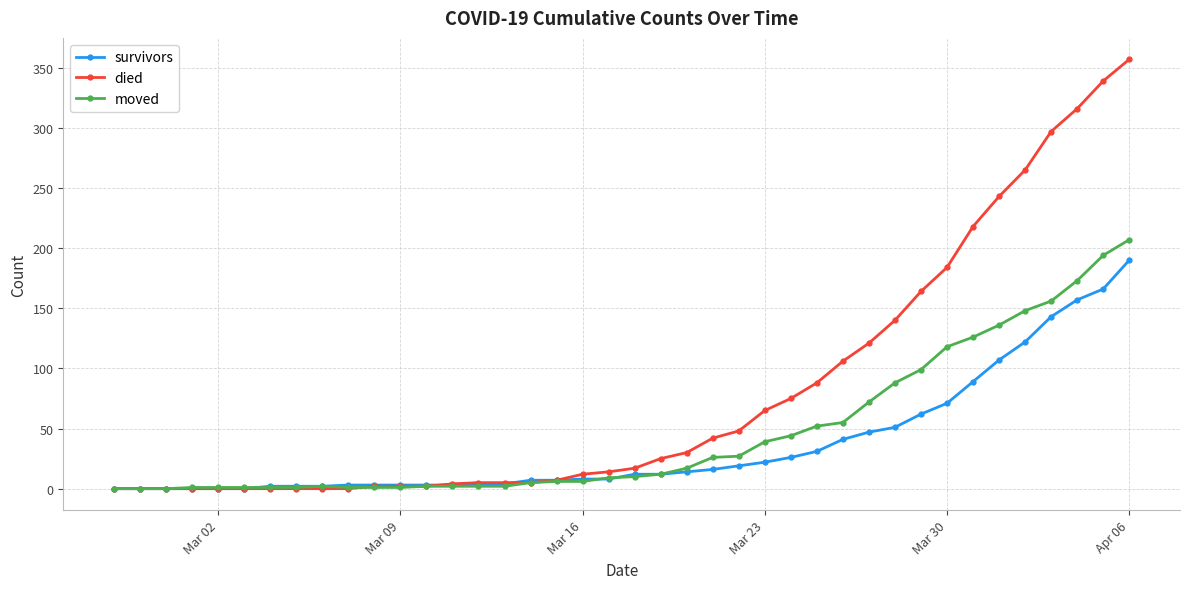

Which series has the largest total across all categories?

died